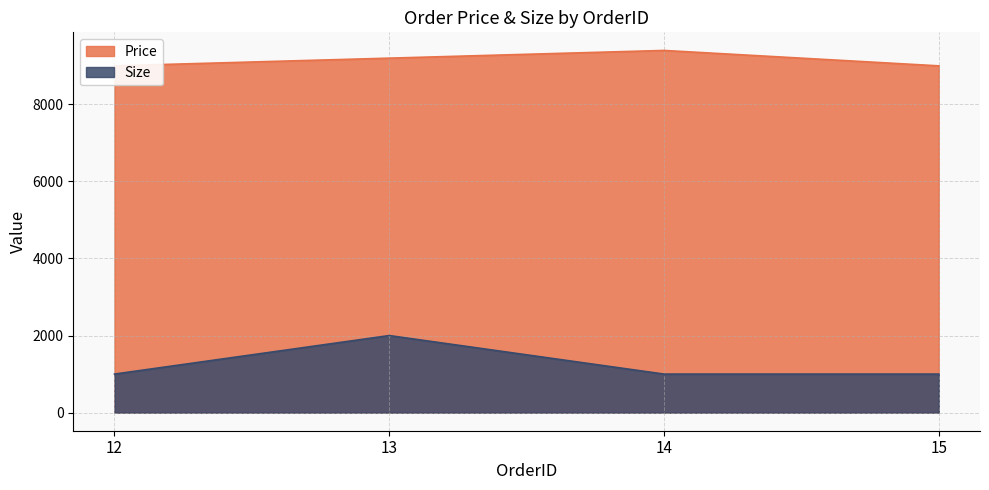

Rank the series by their average value, from lowest to highest.

Size, Price